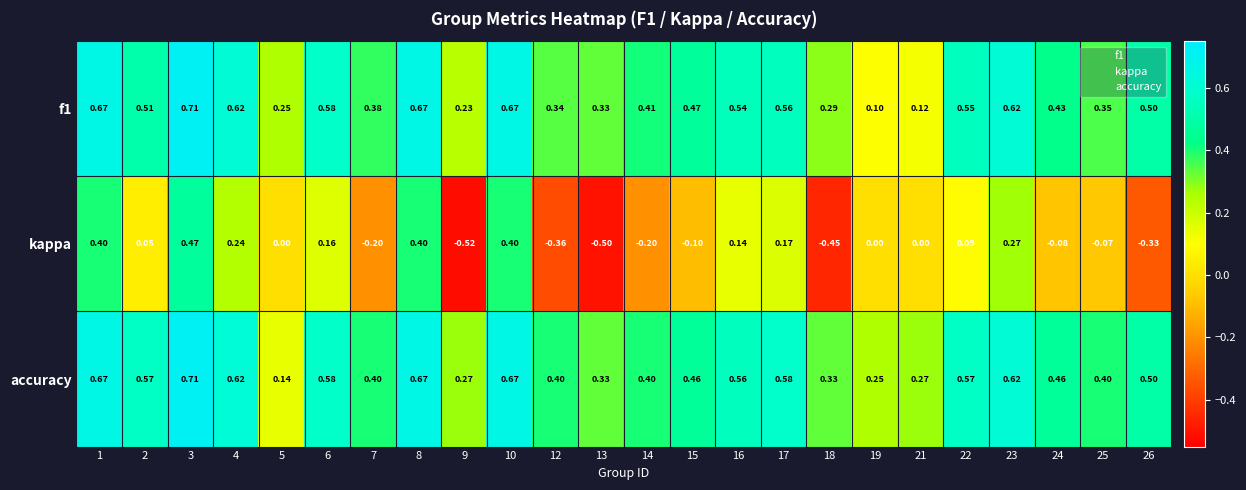

Which series has the largest total across all categories?

accuracy